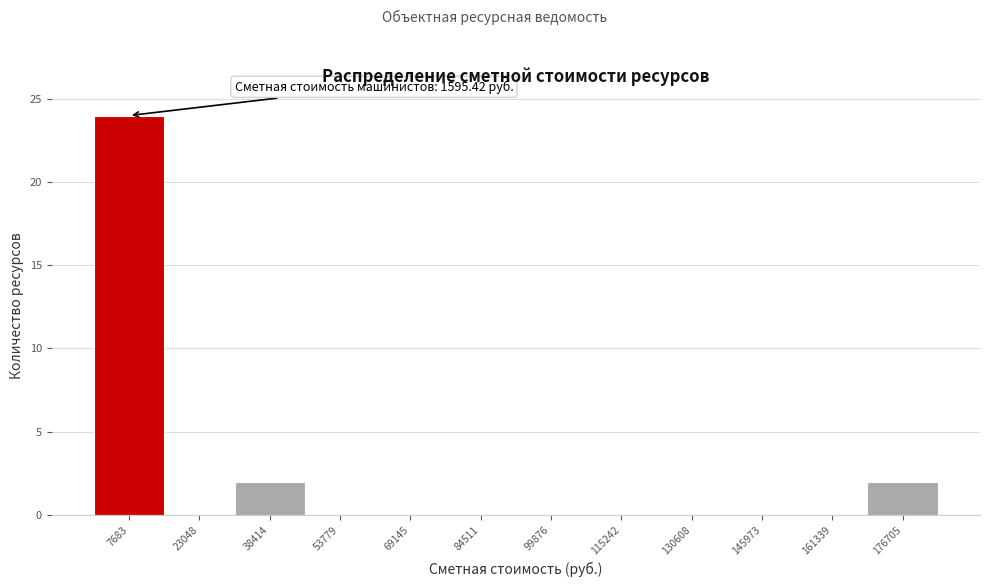

Over which range of the x-axis is the bar tallest?

0 to 16000